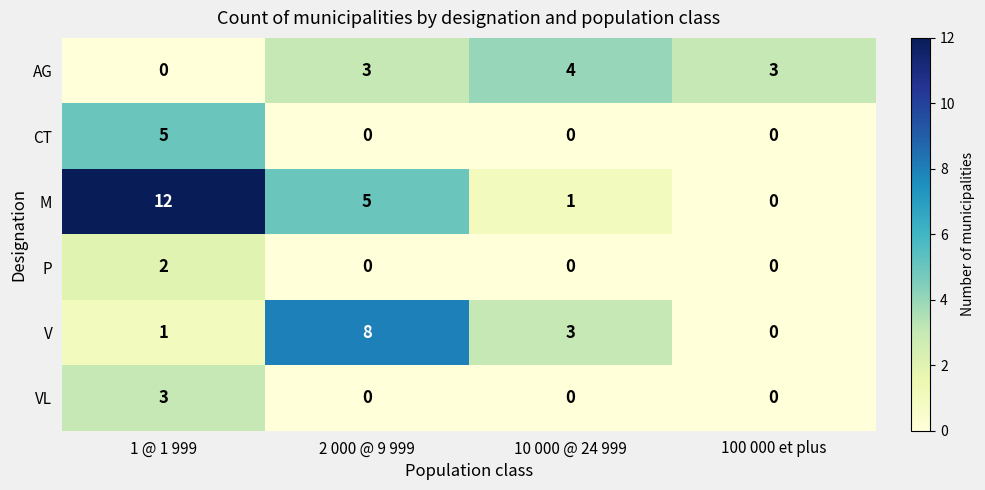

Which series changed the most between 2 000 @ 9 999 and 10 000 @ 24 999?

V